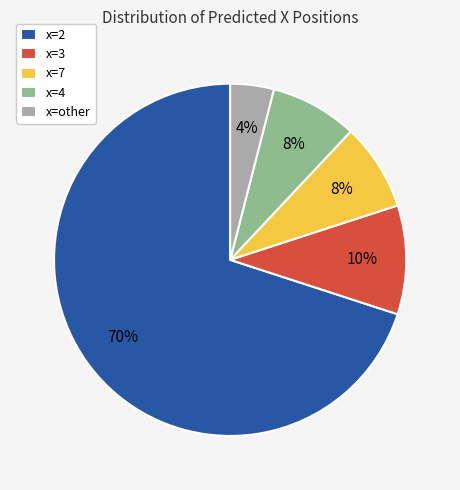

To the nearest percent, what is the difference between the largest and smallest slice percentages?

66%